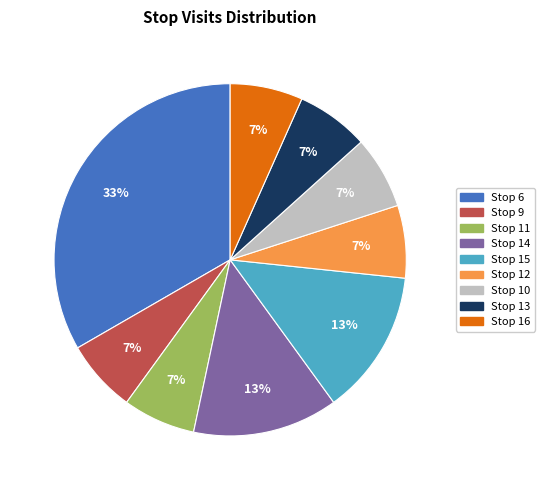

Is it true that Stop 6 is 33% of the pie?

True